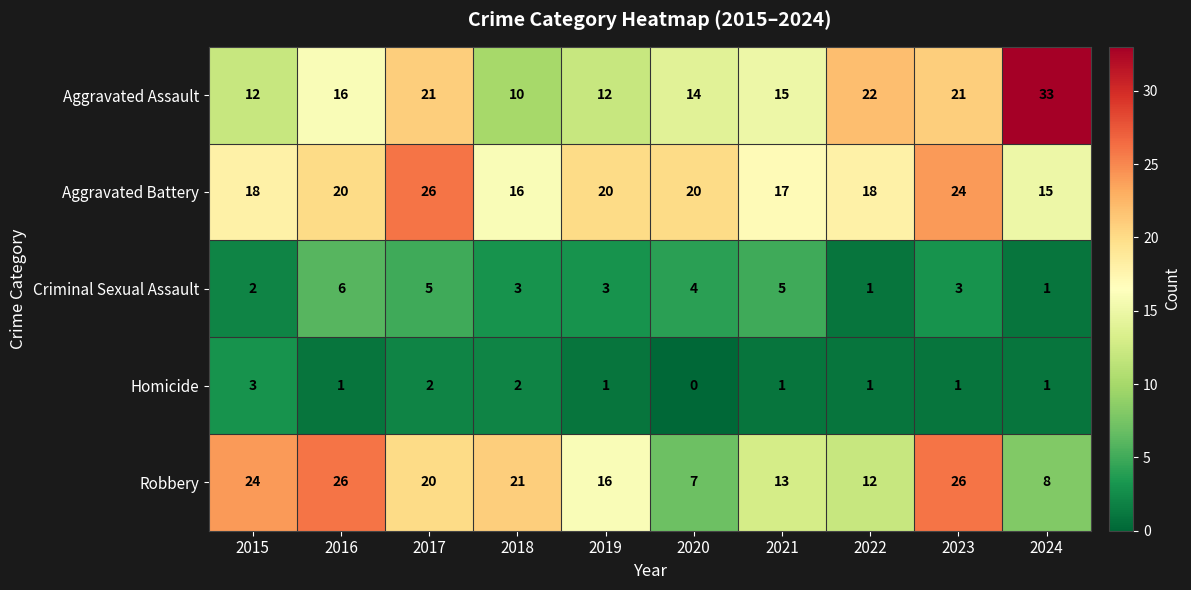

Which label corresponds to the smallest value in the chart?

2020